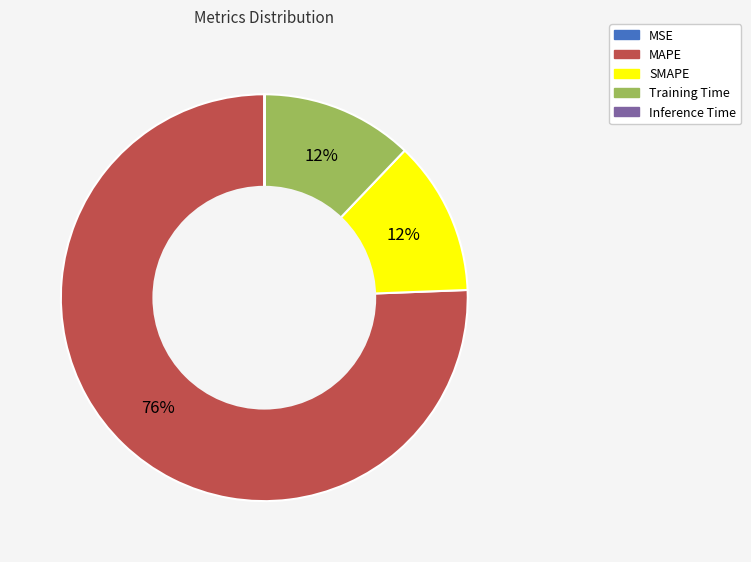

Is there any slice that represents more than half of the pie?

Yes